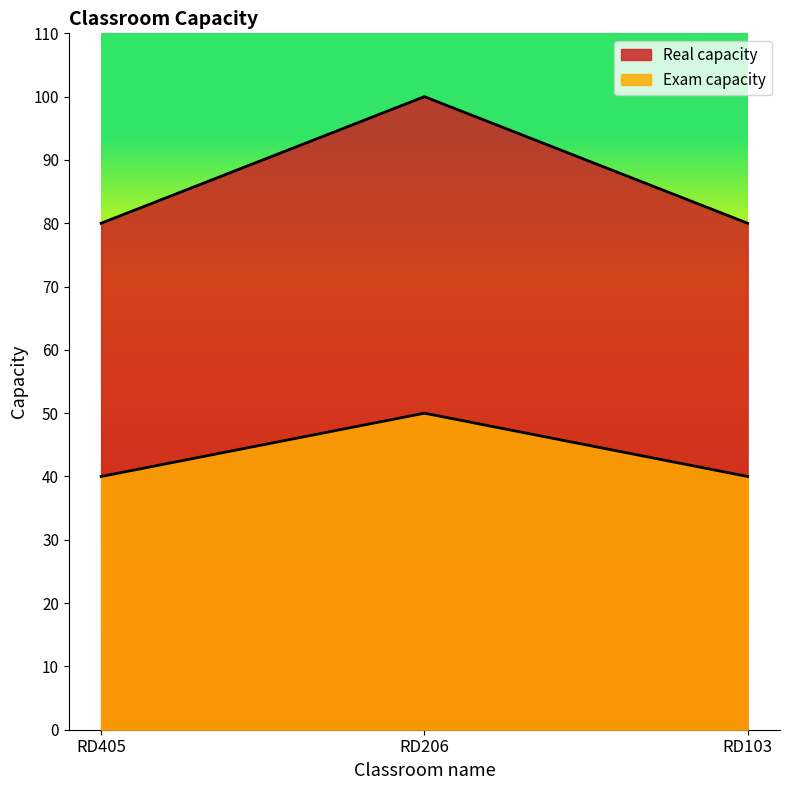

Is the value of Real capacity at RD103 greater than the value of Exam capacity at RD206?

Yes